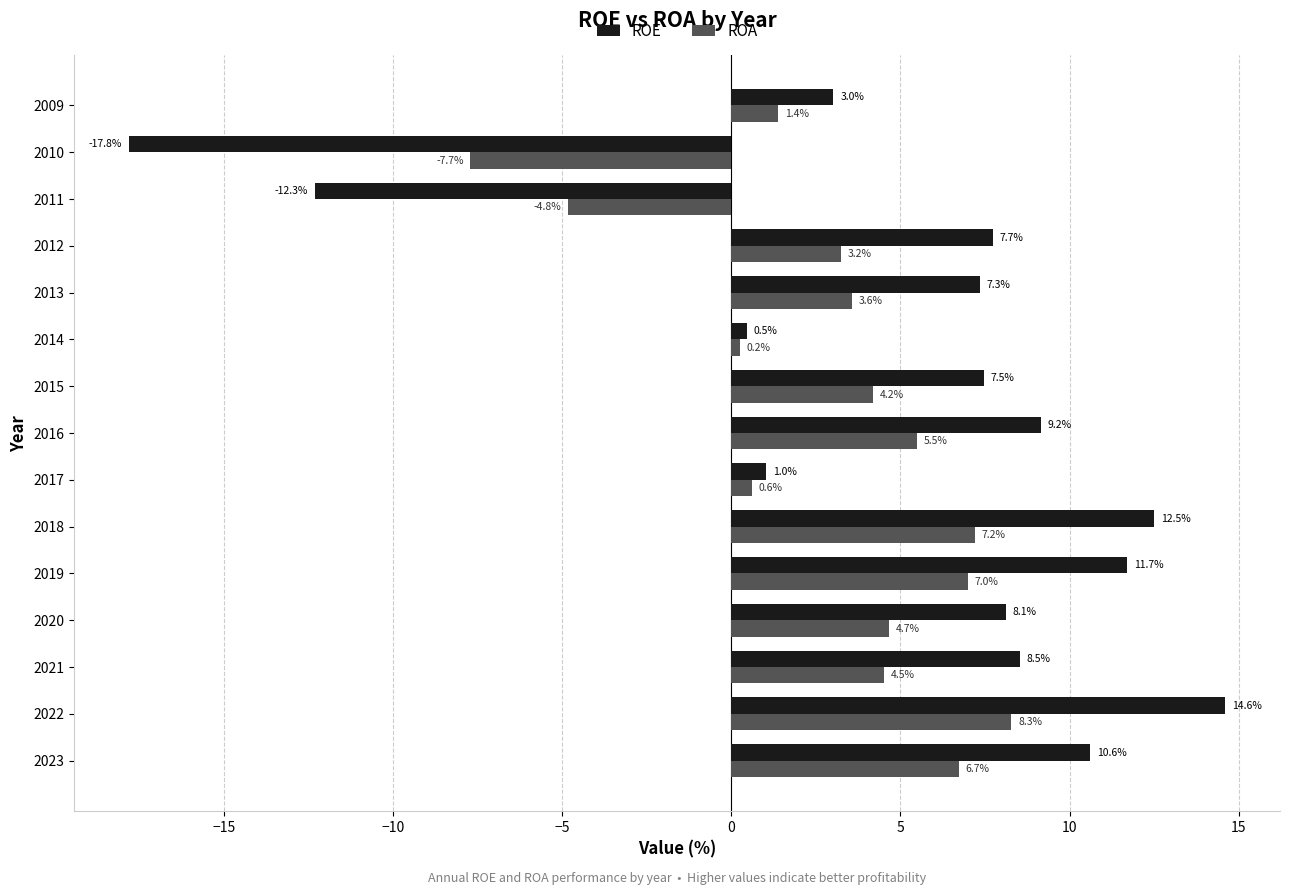

Which series has the widest spread of values?

ROE